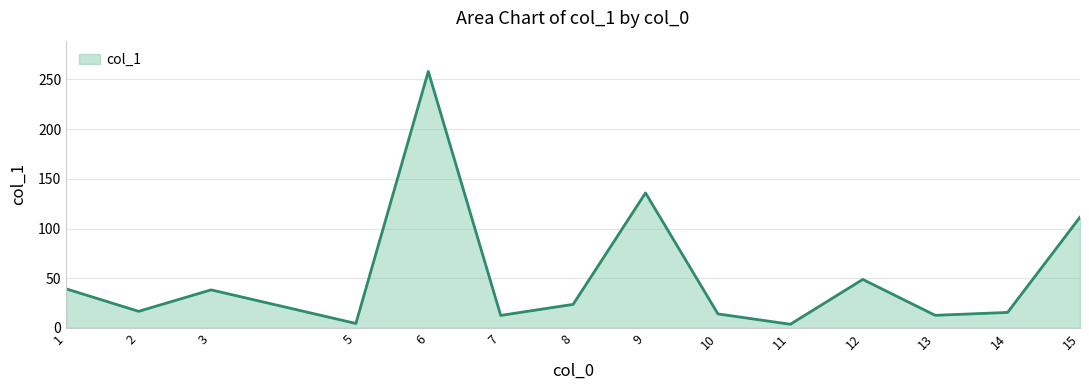

What is the change in value from 7 to 11?

-8.9